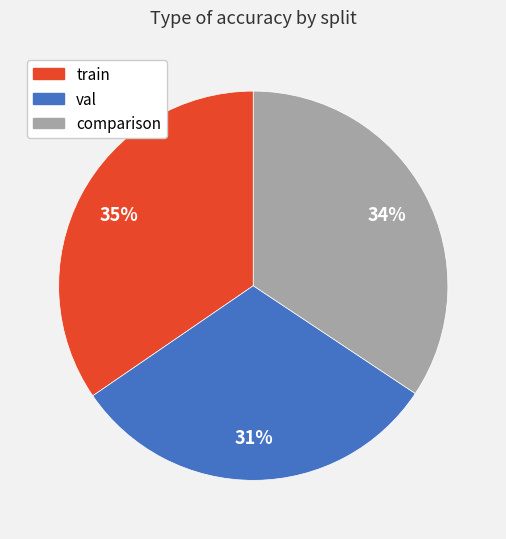

The comparison slice represents 34% of the pie. True or false?

True